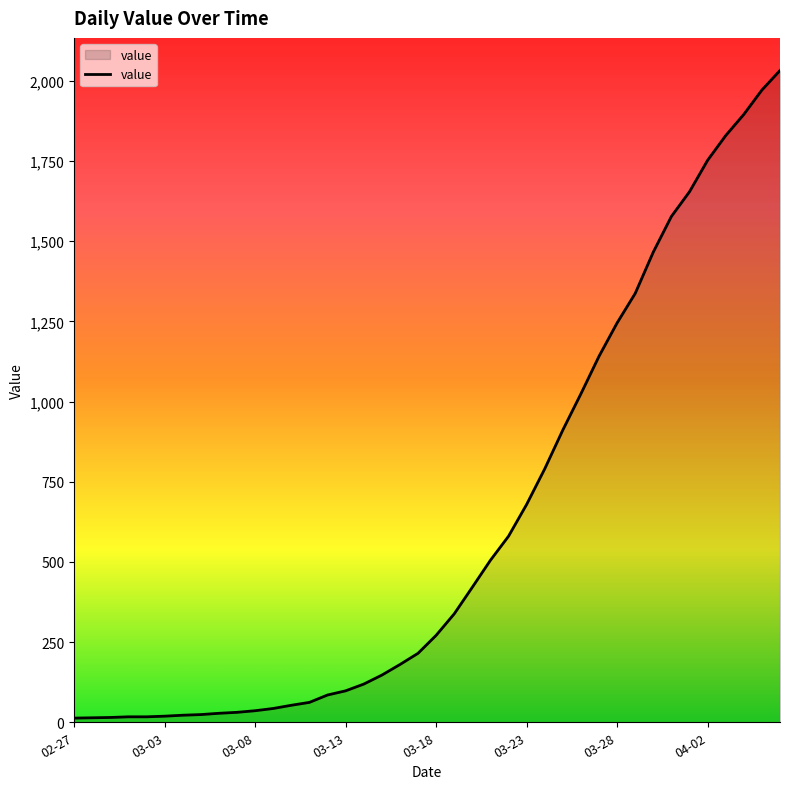

What is the minimum value shown in the chart?

13